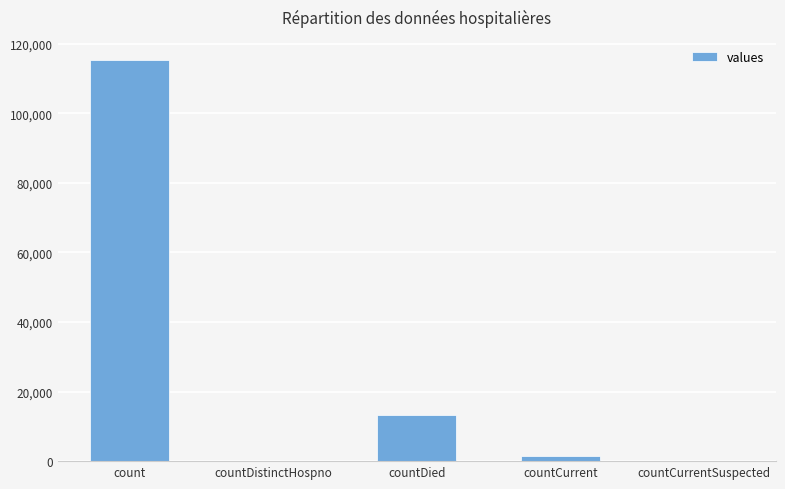

The chart shows a value of 115379 at count. True or false?

True